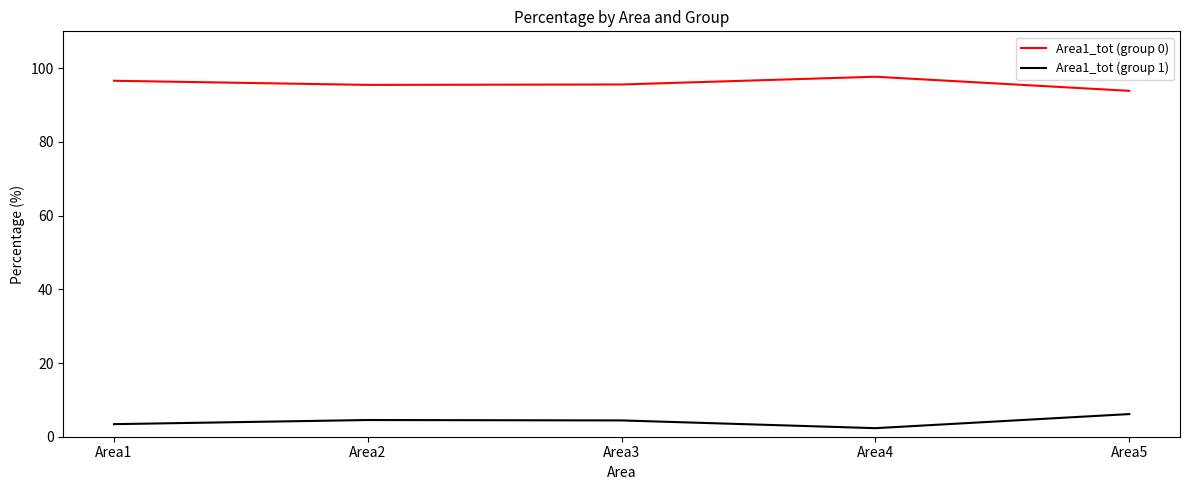

What is the lowest value of the Area1_tot (group 0) series?

93.9